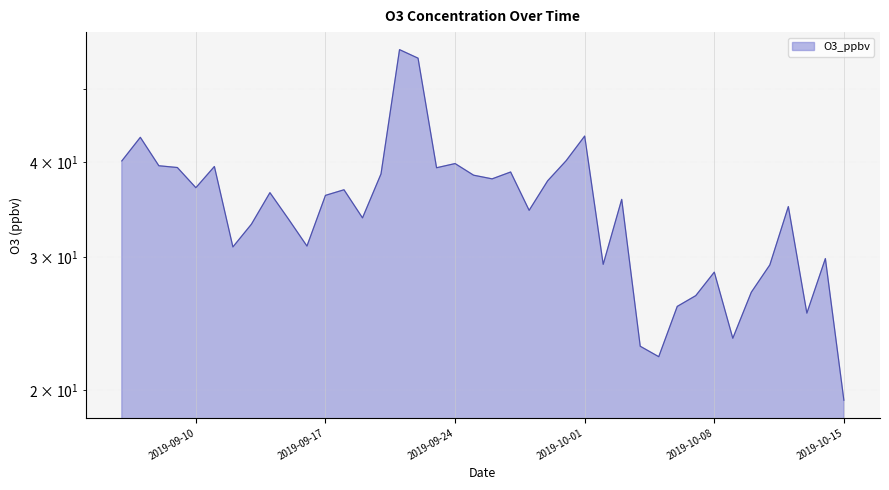

True or false: the data has more than 2 interior local peaks.

True